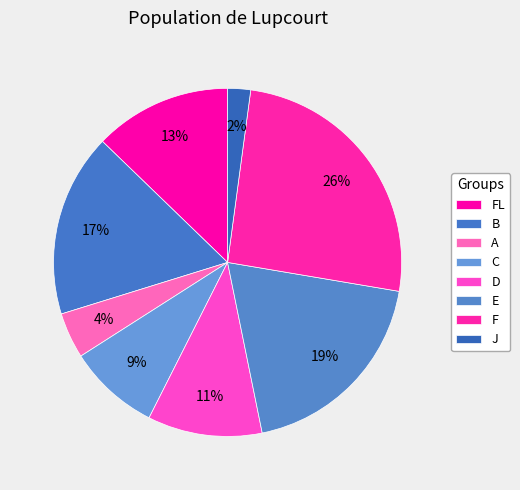

What portion of the pie excludes J?

97.8%